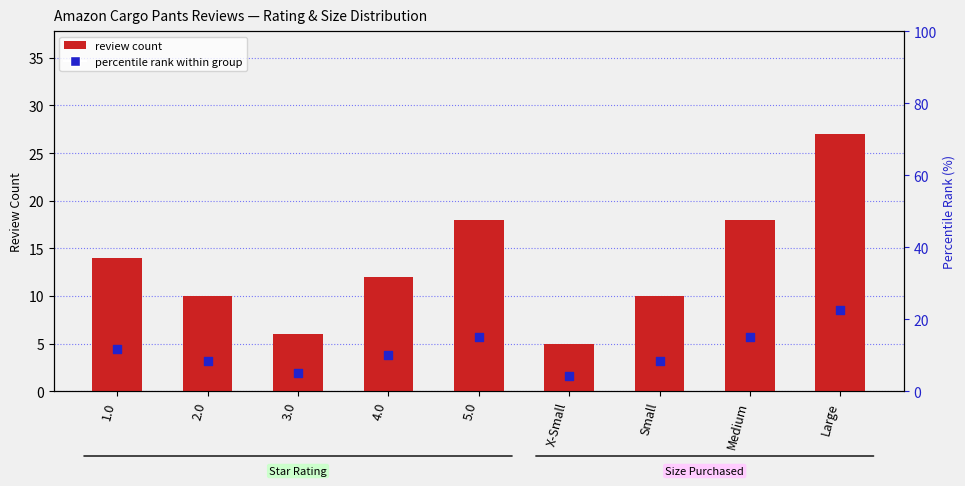

Is the value of review count at 1.0 greater than the value of percentile rank within group at X-Small?

Yes